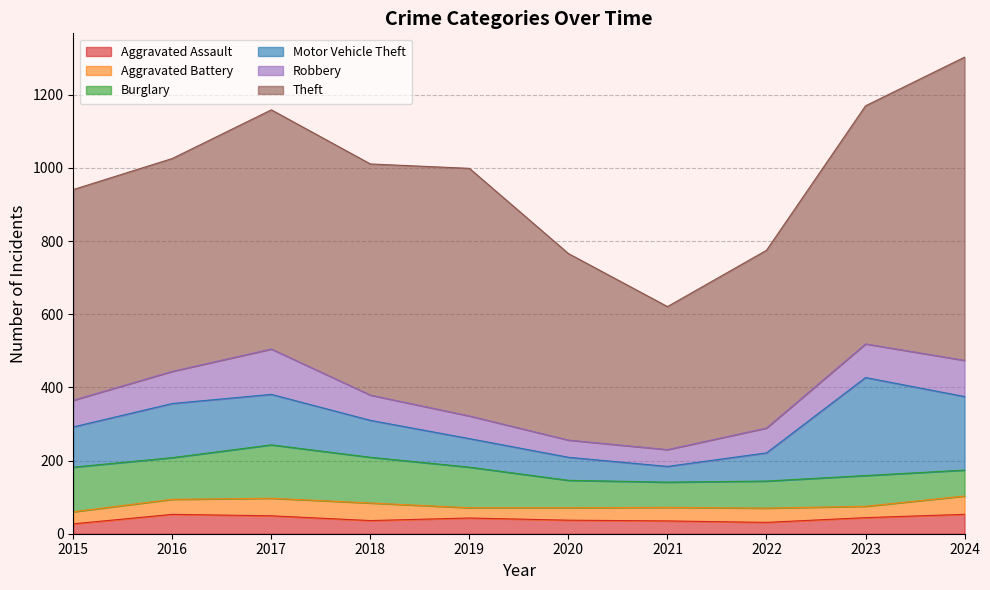

True or false: Aggravated Assault has a value of 31 at 2022.

True